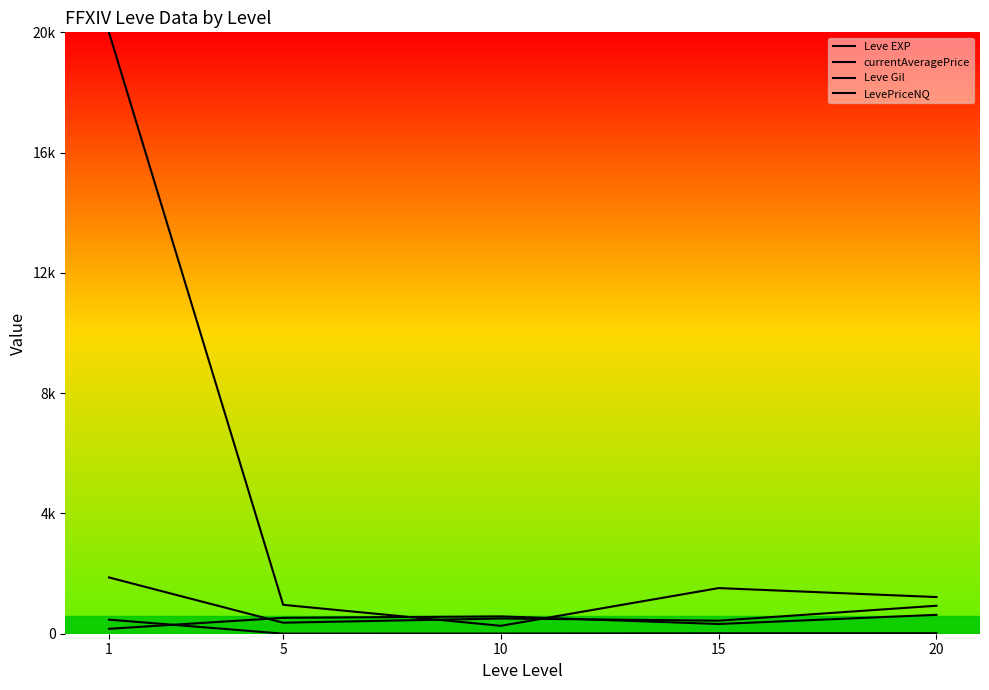

What is the average value of the Leve Gil series?

444.0